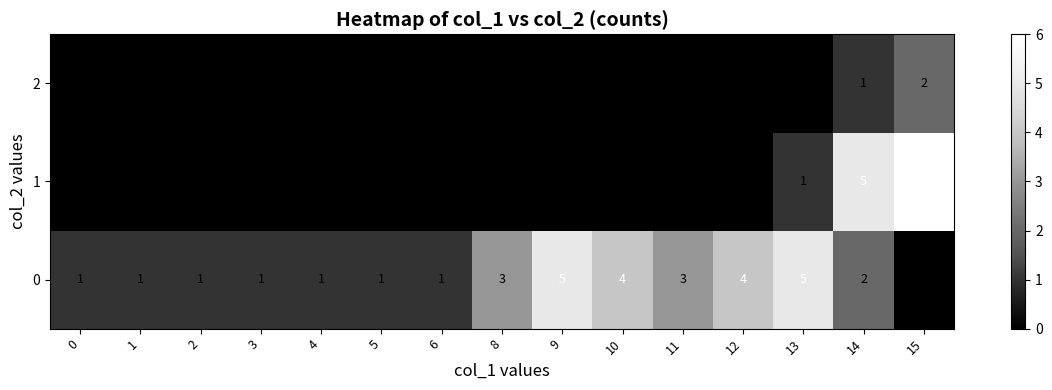

The 0 series shows 1 at 10. True or false?

False